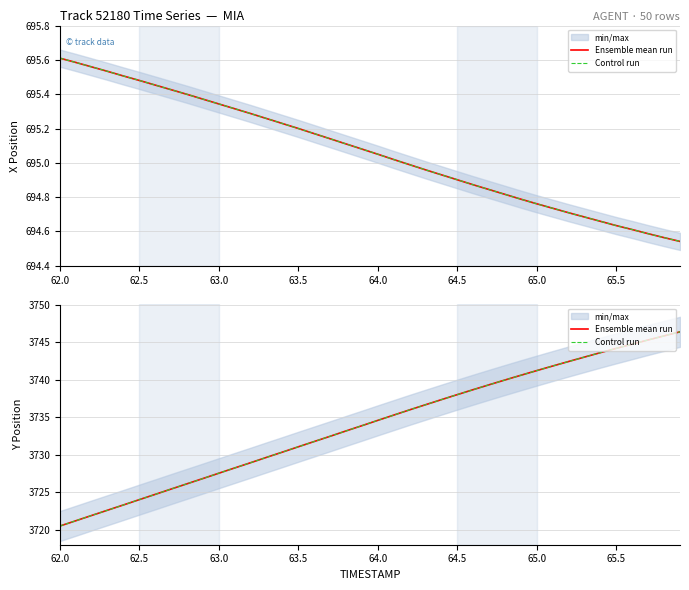

True or false: Ensemble mean run has more than 1 interior local peaks.

False